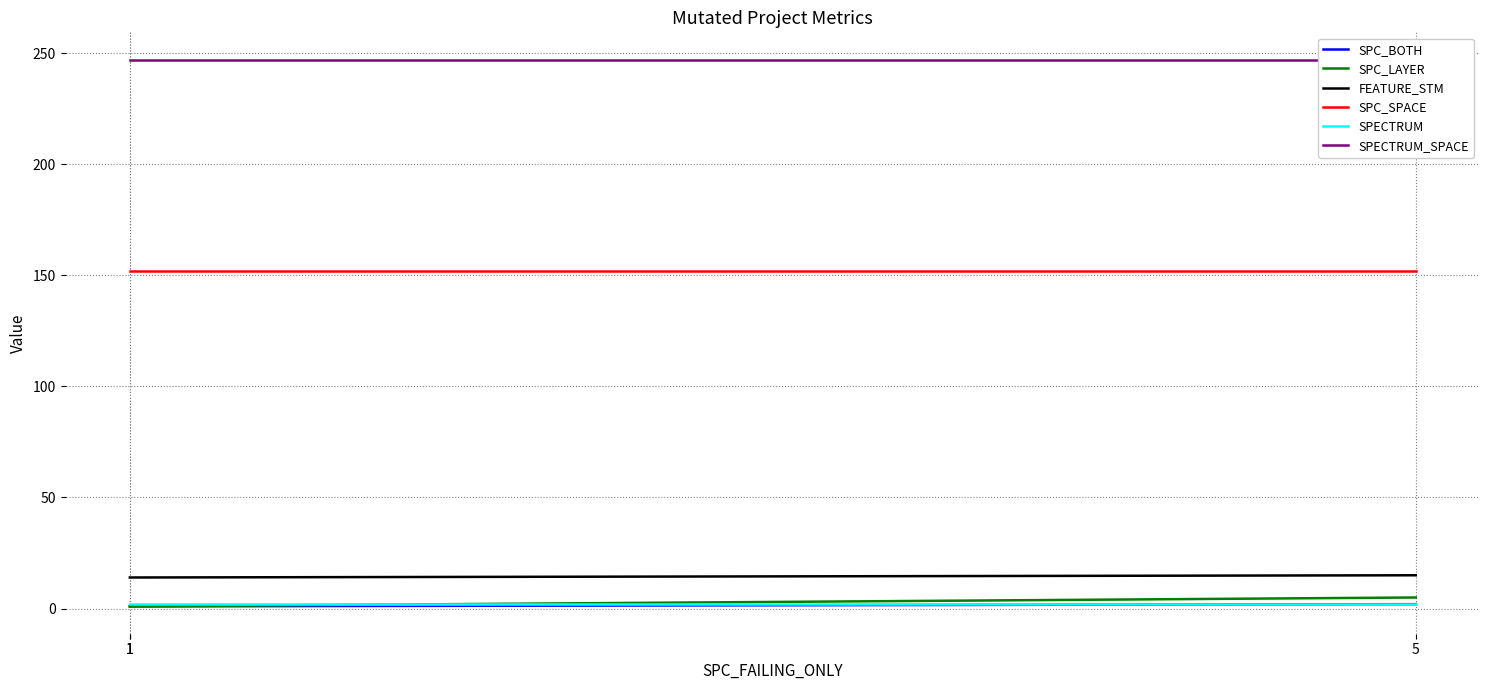

Which category has the lowest value across all series?

1